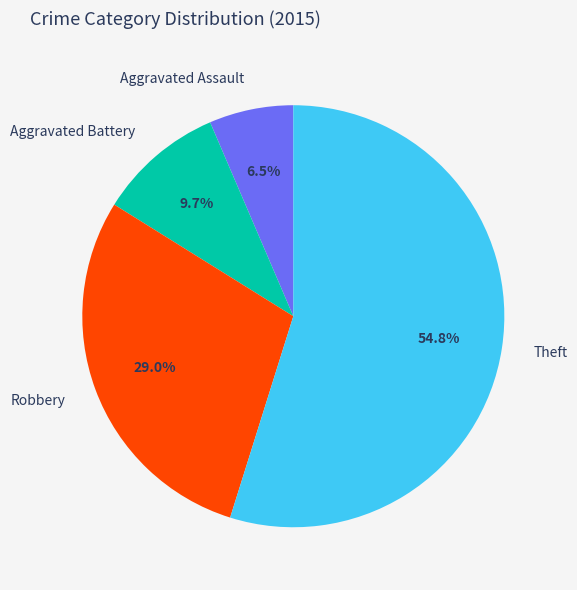

Between Aggravated Battery and Theft, which is larger?

Theft